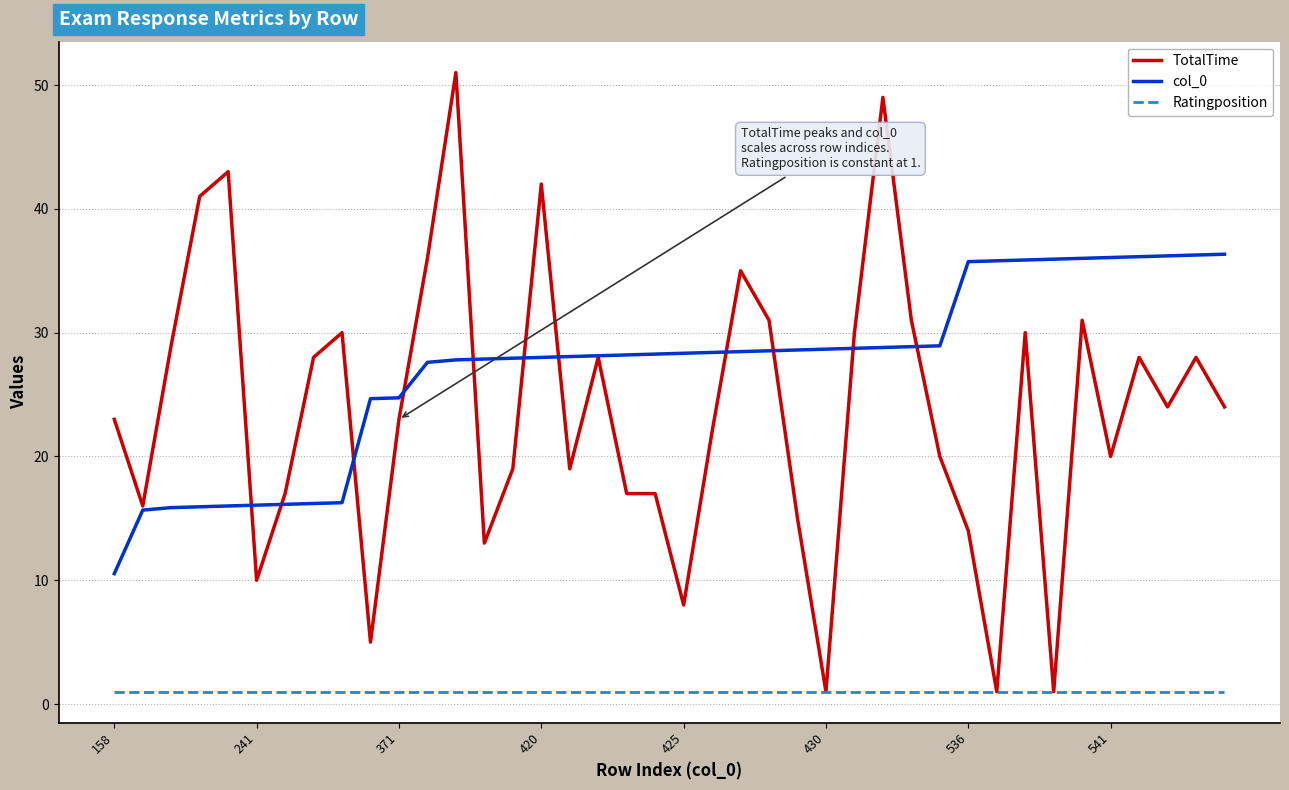

What is the greatest value displayed?

51.0